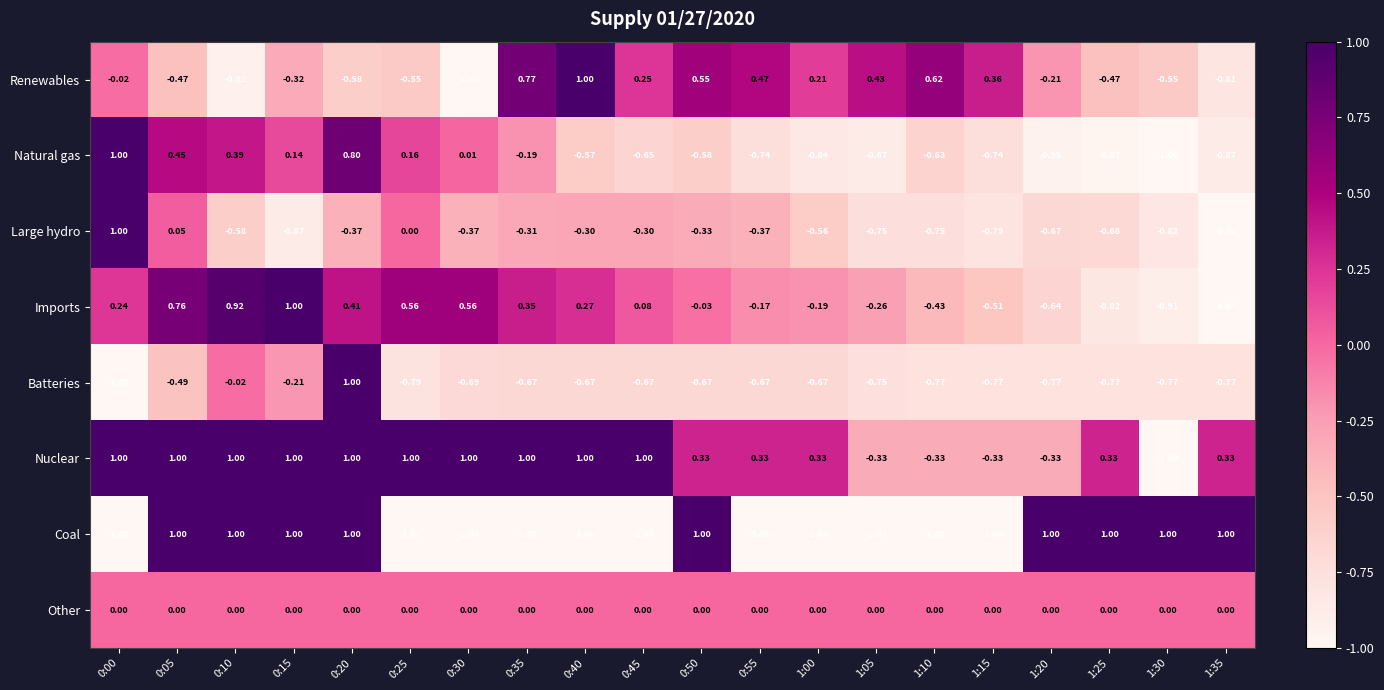

Which series changed the most between 0:10 and 0:45?

Coal